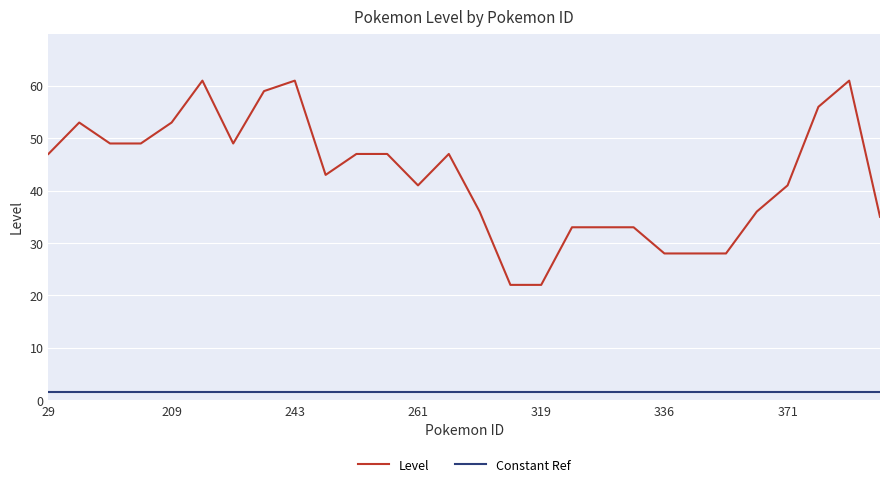

True or false: Level and Constant Ref cross at least once.

False